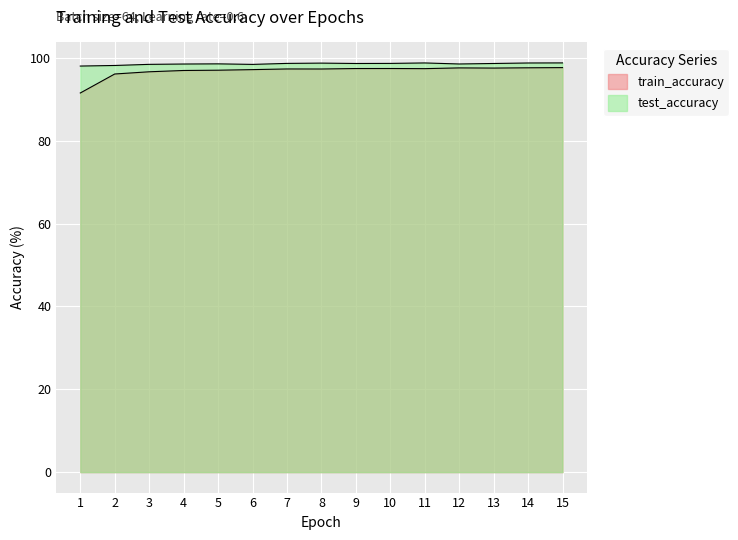

True or false: train_accuracy and test_accuracy intersect in this chart.

False